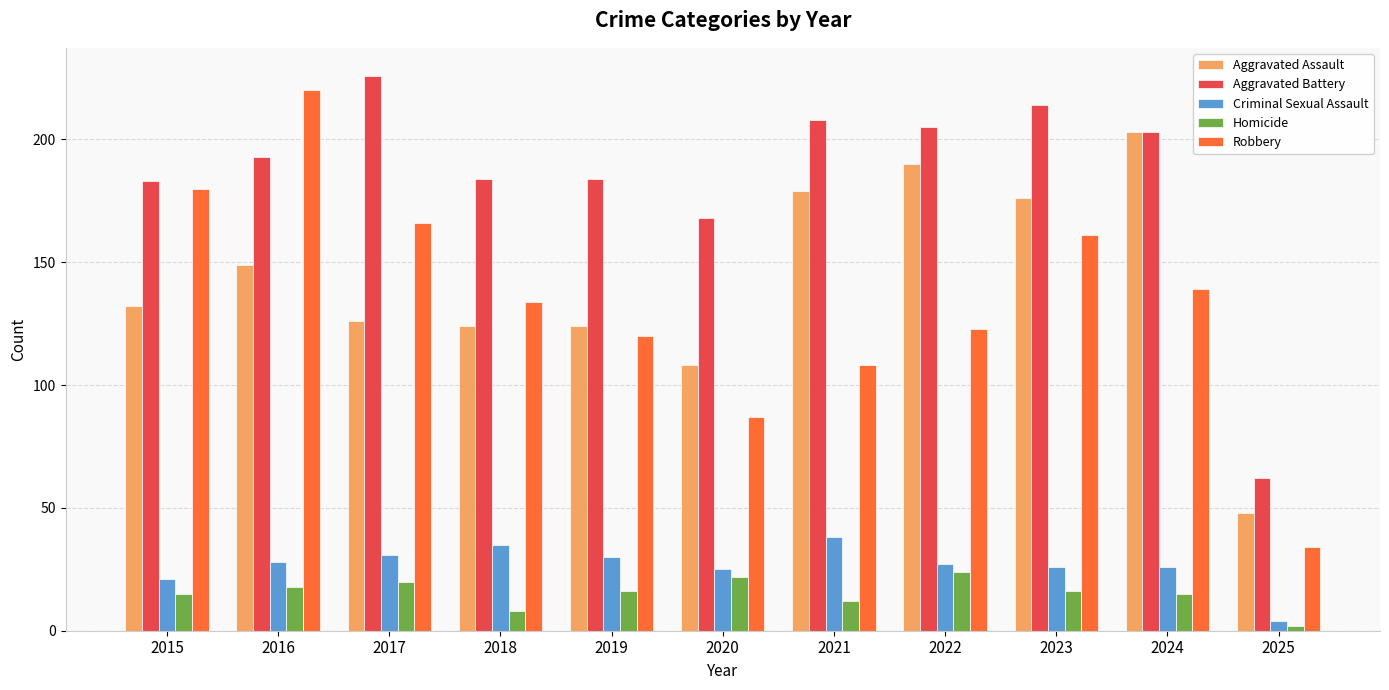

Reading left to right, extract all data points from this chart.

Aggravated Assault: 132	149	126	124	124	108	179	190	176	203	48
Aggravated Battery: 183	193	226	184	184	168	208	205	214	203	62
Criminal Sexual Assault: 21	28	31	35	30	25	38	27	26	26	4
Homicide: 15	18	20	8	16	22	12	24	16	15	2
Robbery: 180	220	166	134	120	87	108	123	161	139	34